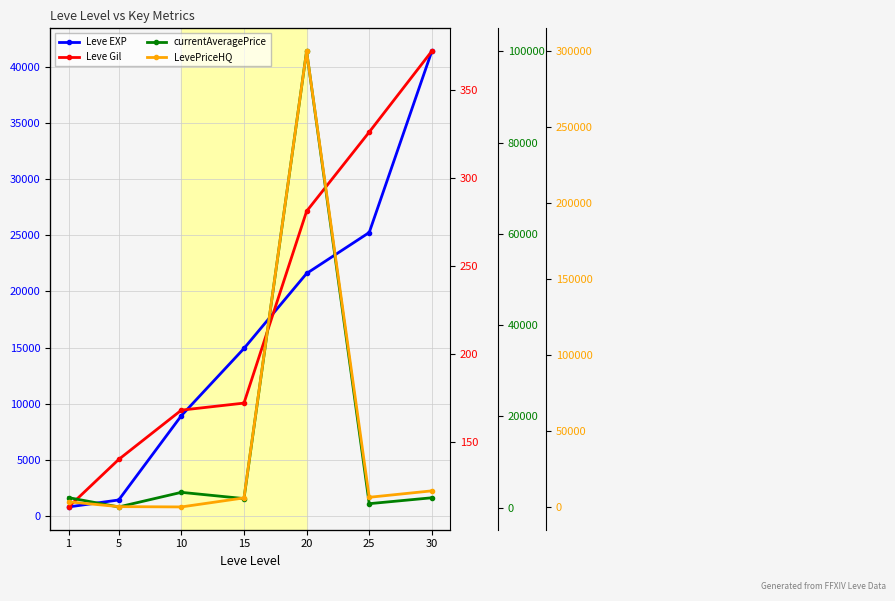

Where is currentAveragePrice nearest to the value 50115?

10